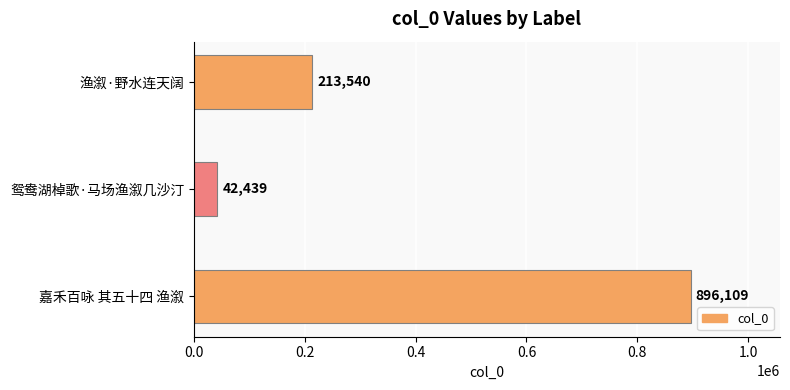

What is the value of the 1st bar from the top?

213540